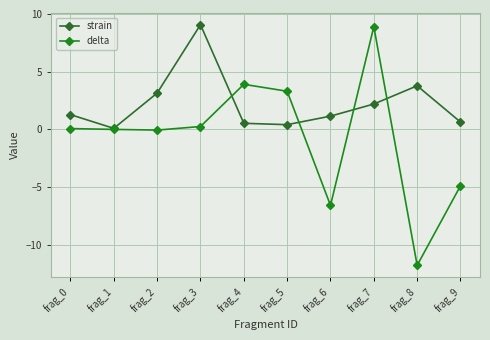

The strain series shows 1.1 at frag_6. True or false?

True